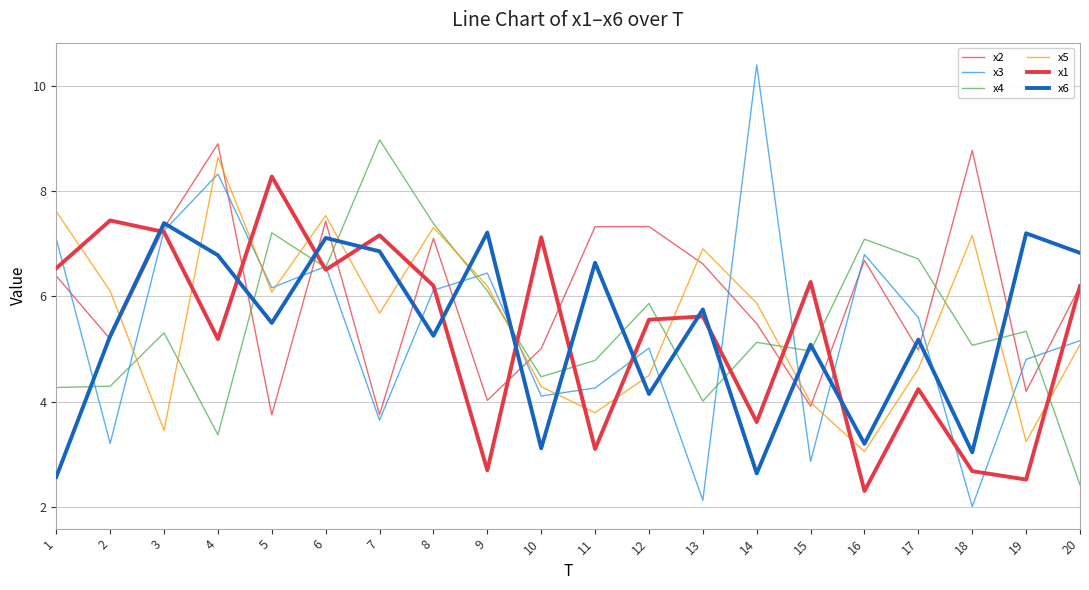

Where does the x3 series first go above 5?

1